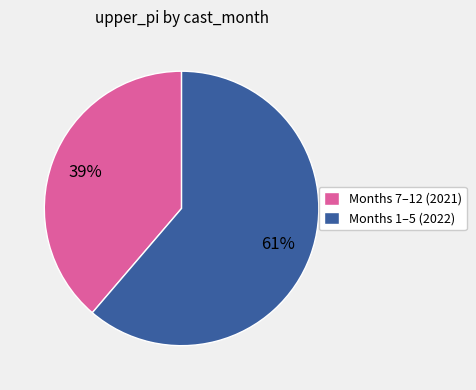

The Months 7–12 (2021) slice represents 47% of the pie. True or false?

False